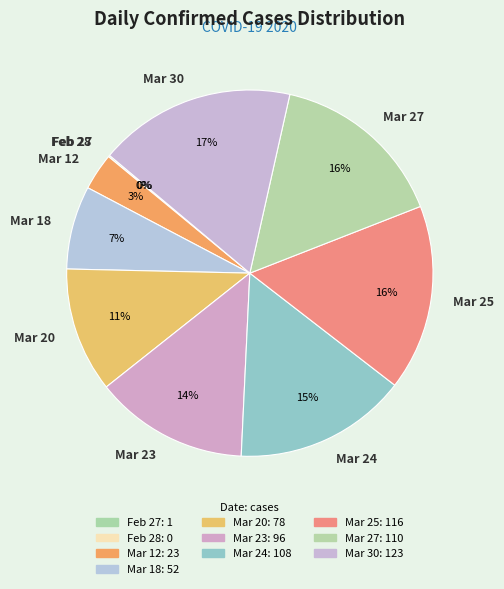

Is it true that 2020-03-14 is 6% of the pie?

False